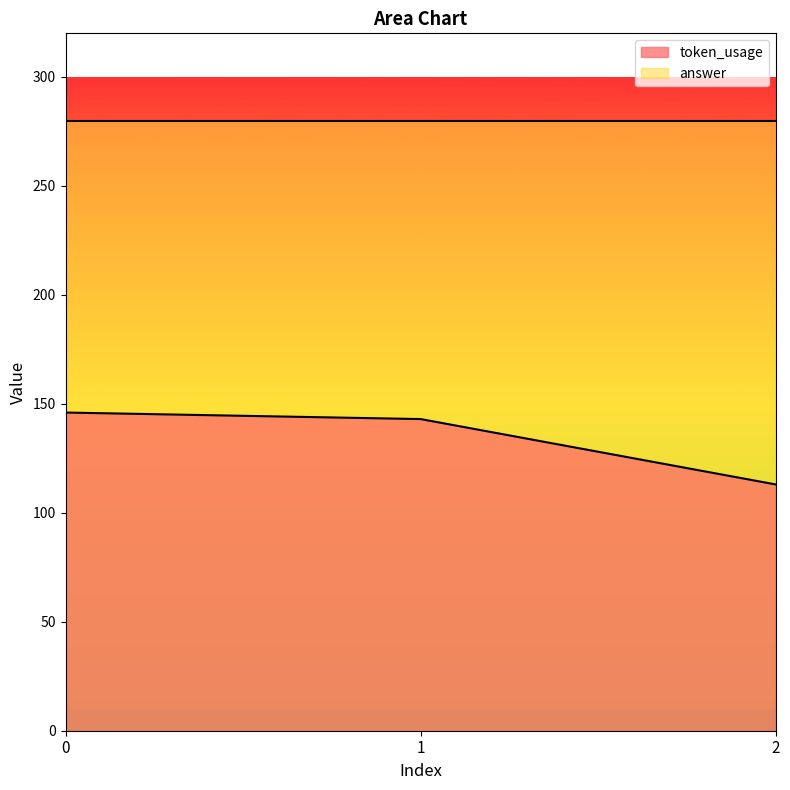

Reading left to right, extract all data points from this chart.

146	143	113